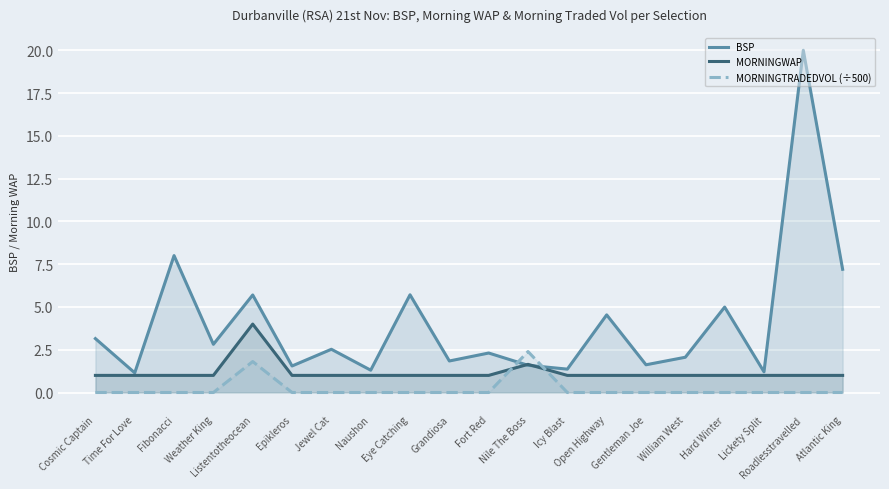

What is the approximate value of MORNINGWAP at Hard Winter?

1.0